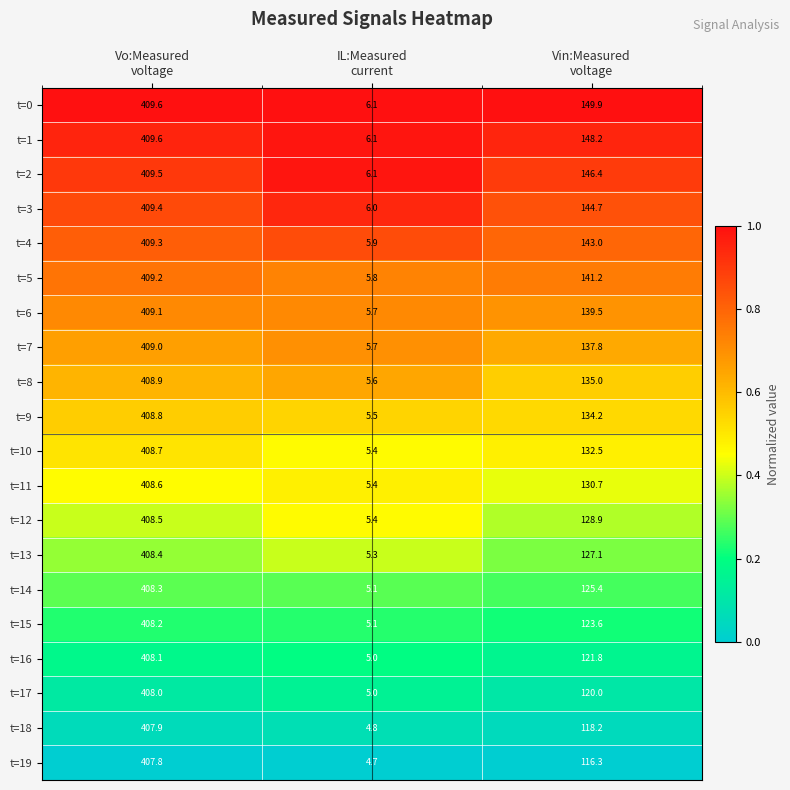

What is the total value across all series at IL:Measured
current?

109.7